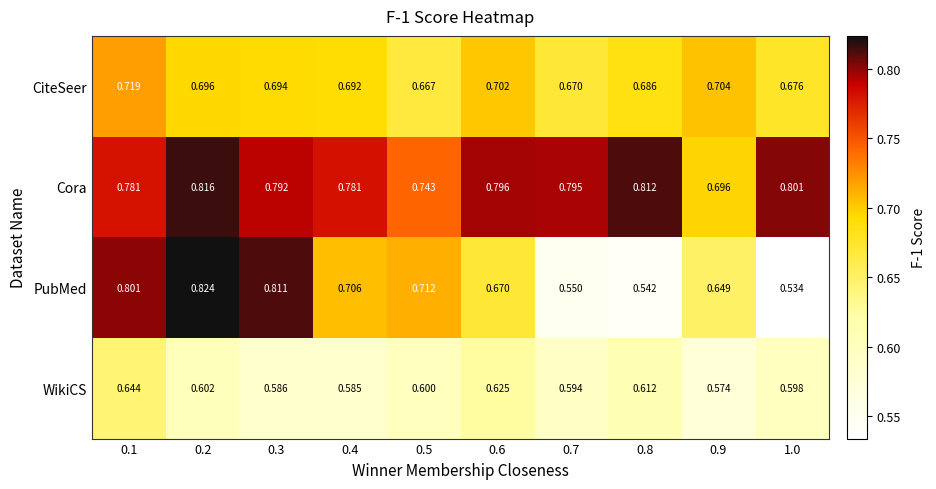

Which series has the largest total across all categories?

Cora